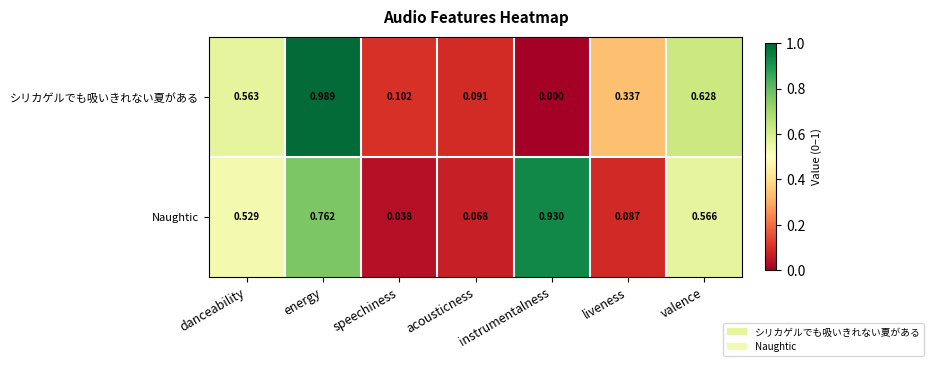

At which category is the sum across all series the highest?

energy